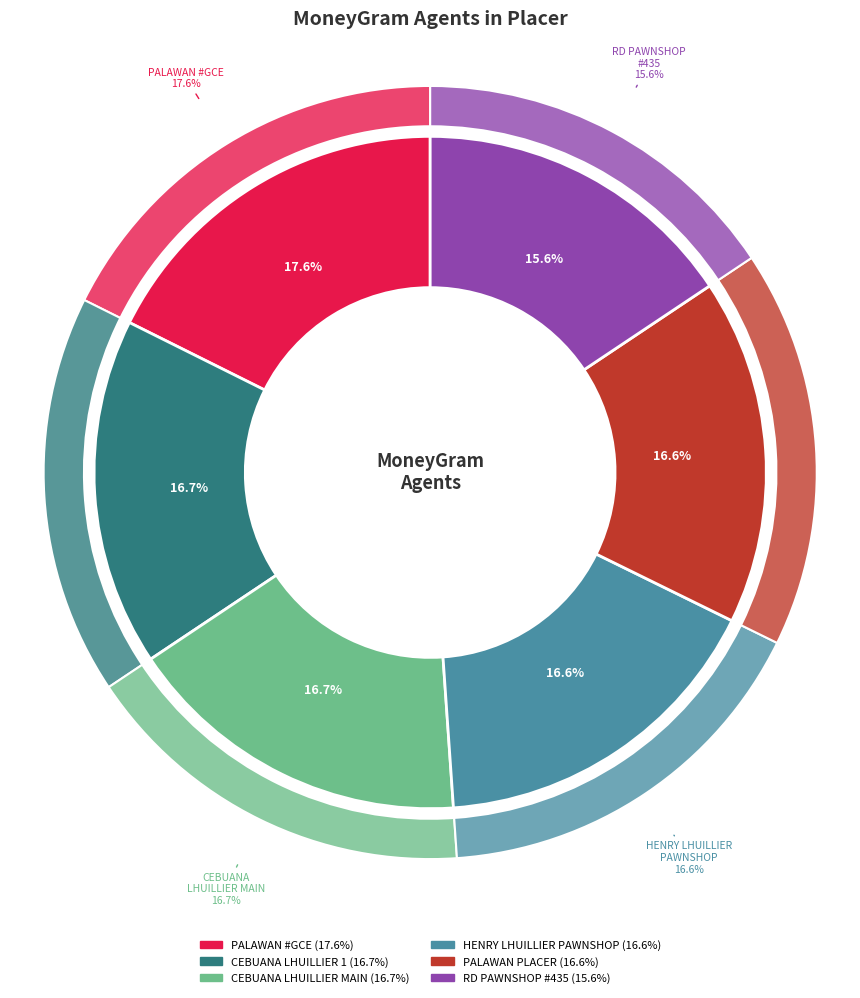

Is the sum of CEBUANA LHUILLIER - CLH PLACER-MAIN and PALAWAN PAWNSHOP - PLACER greater than half?

No